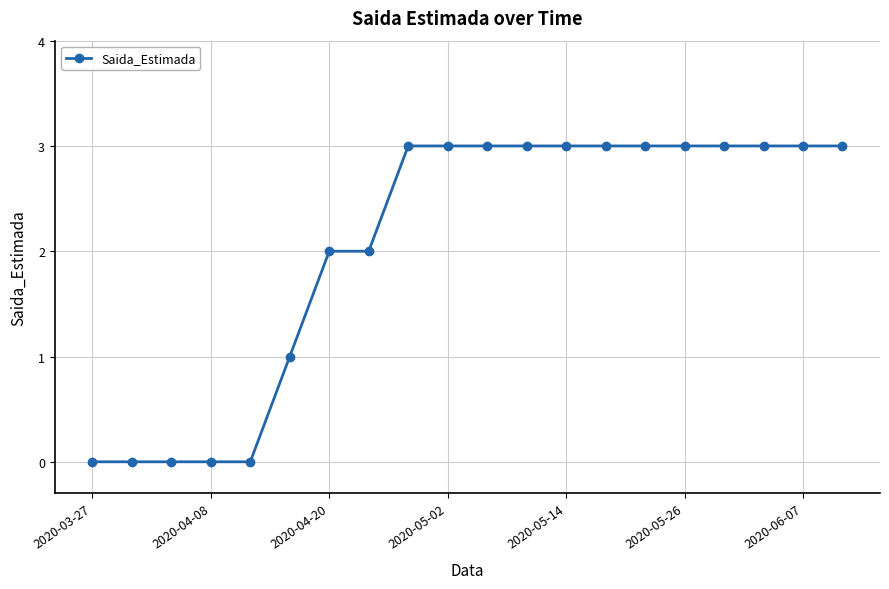

What is the difference between the maximum and minimum values?

3